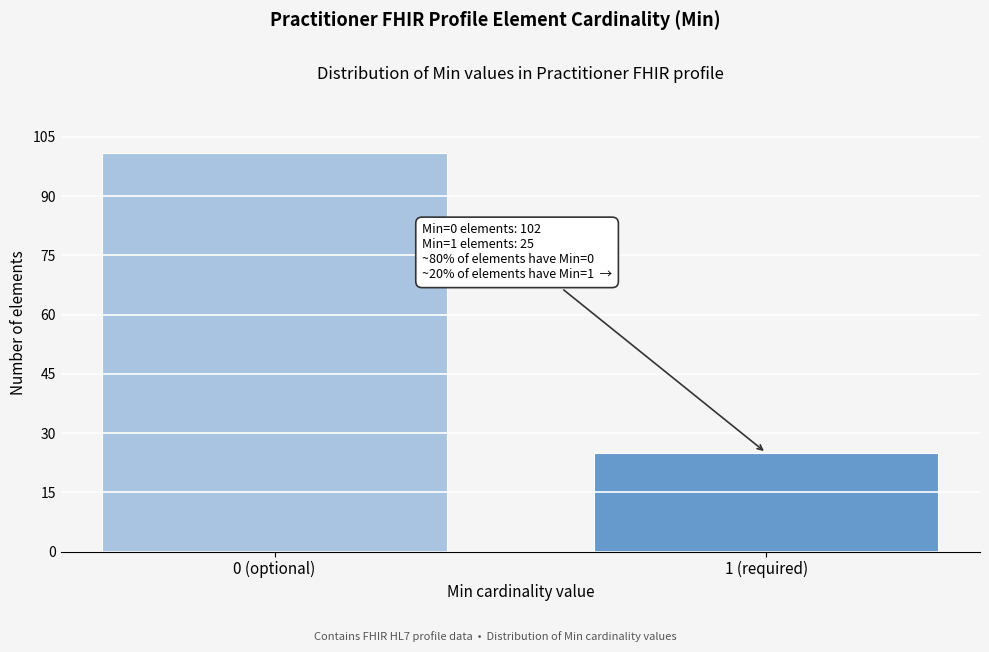

Reading left to right, list all the values displayed in this chart.

101	25